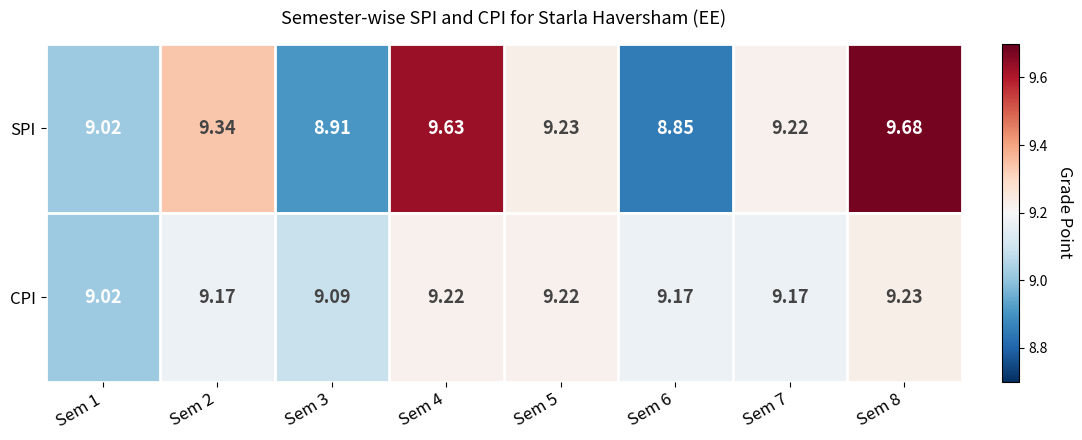

Which series has the widest spread of values?

SPI